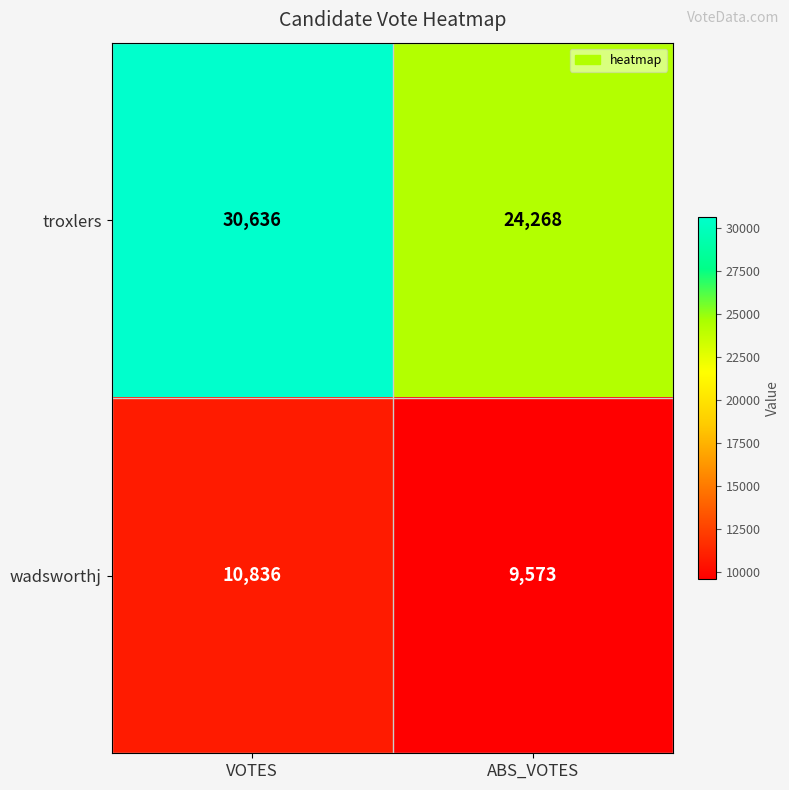

What is the difference between the wadsworthj values at ABS_VOTES and VOTES?

1263